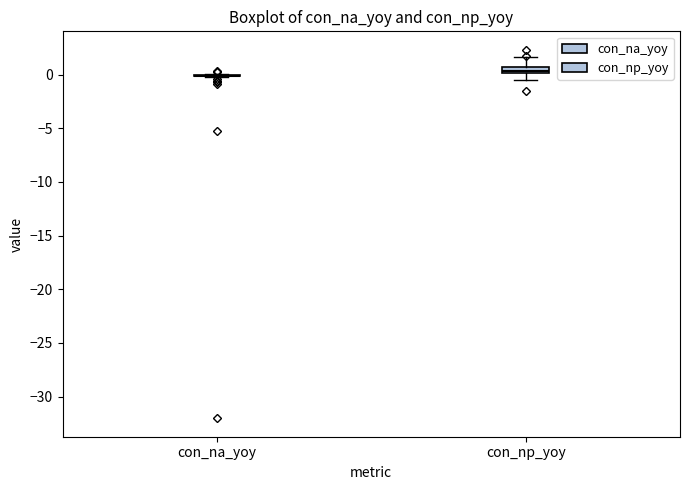

Where is the upper edge of the box for con_np_yoy on the y-axis? The values are not printed on the chart, so give them approximately, as read against the axis.

0.5